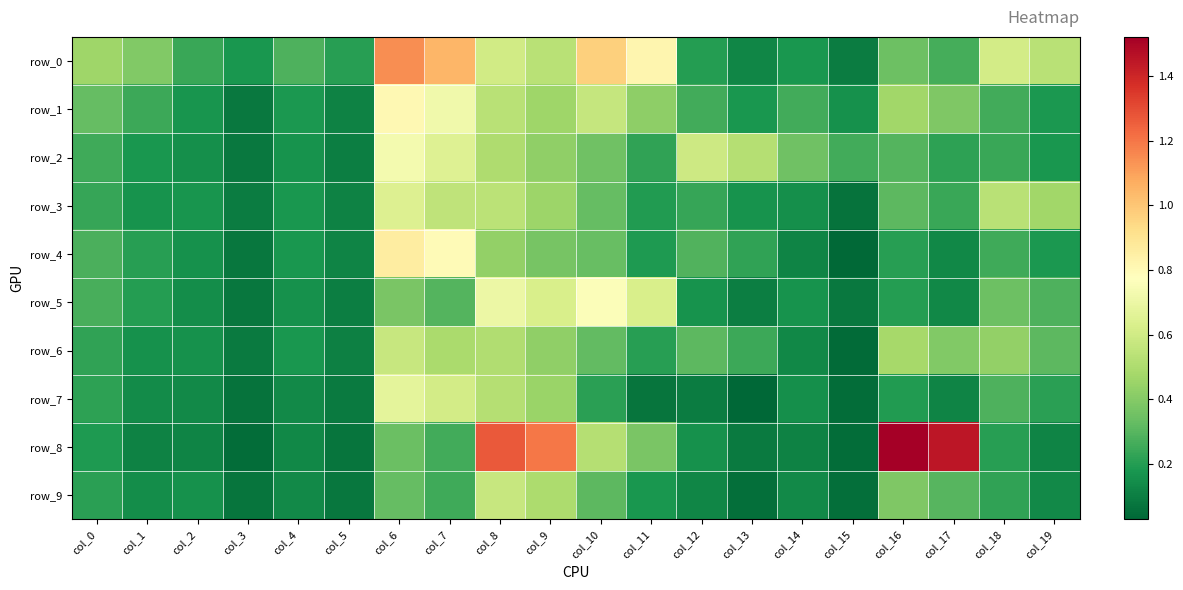

Which series has the largest range (max minus min)?

row_8